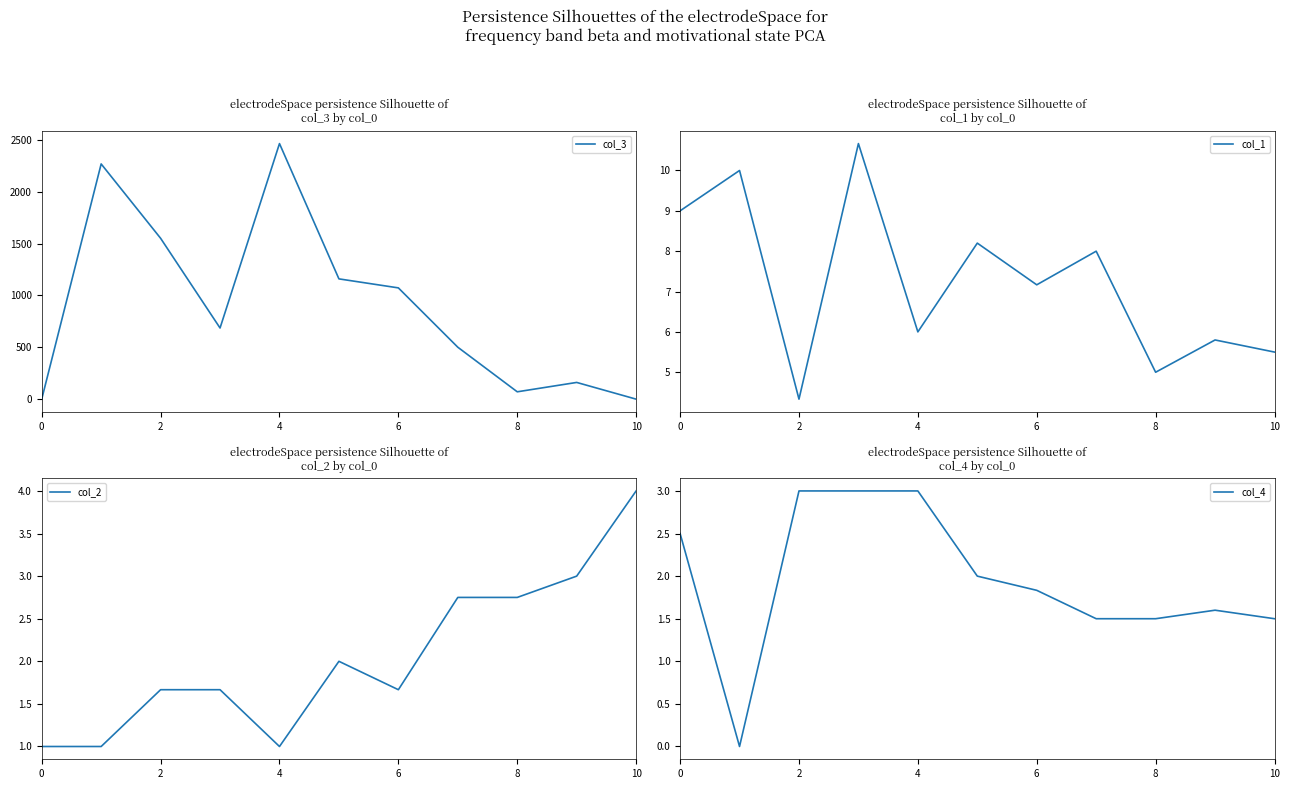

What is the lowest value of the col_2 series?

1.0